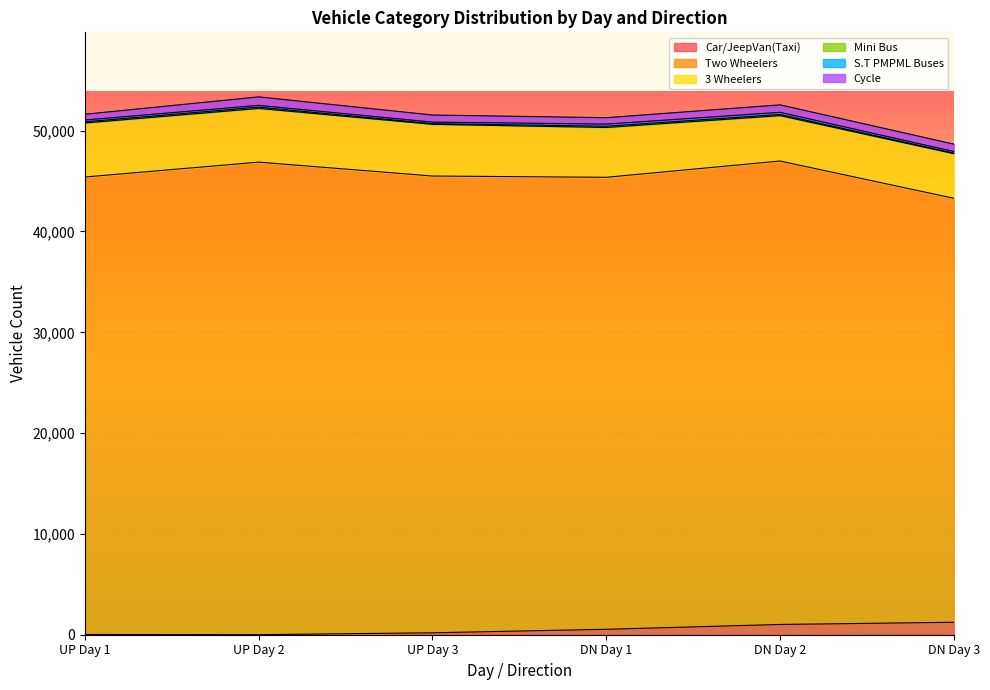

What is the label of the 4th point from the left?

DN Day 1